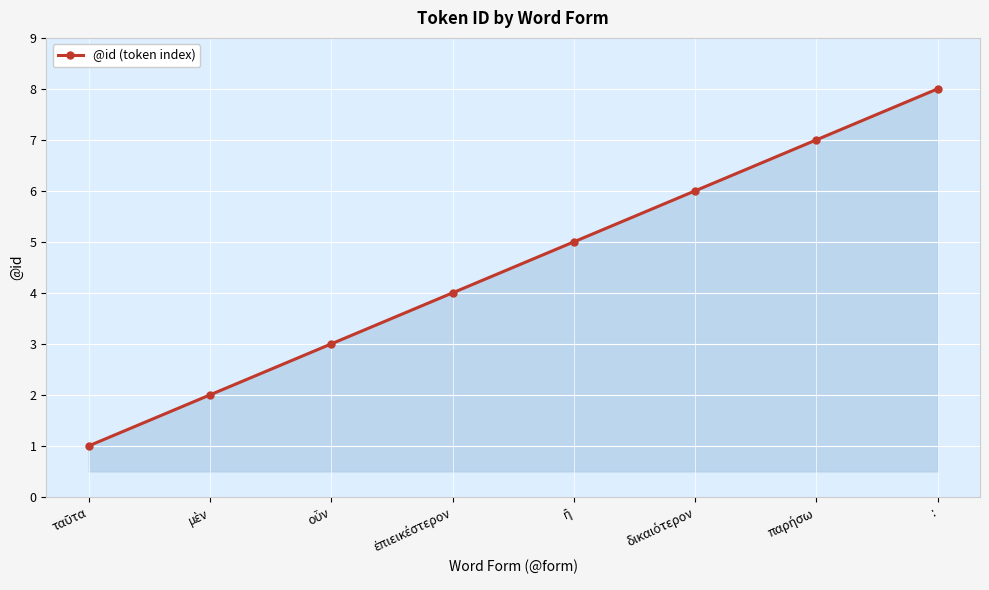

At which category does the chart reach its peak across all series?

: